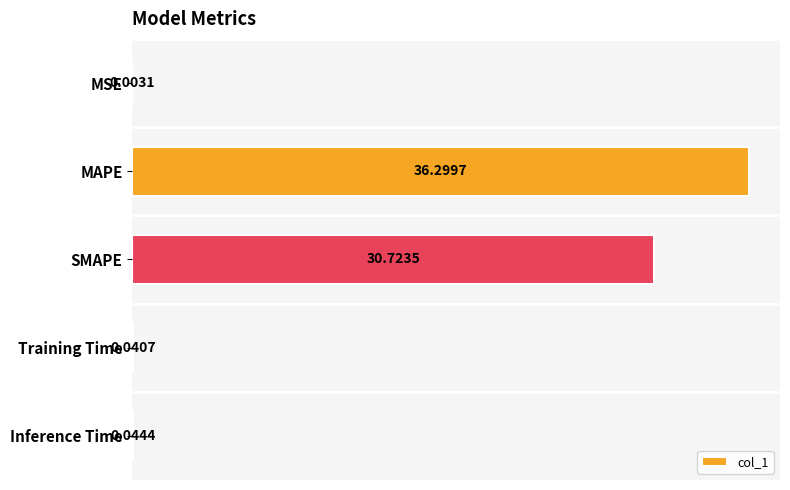

Between MAPE and SMAPE, which is larger?

MAPE